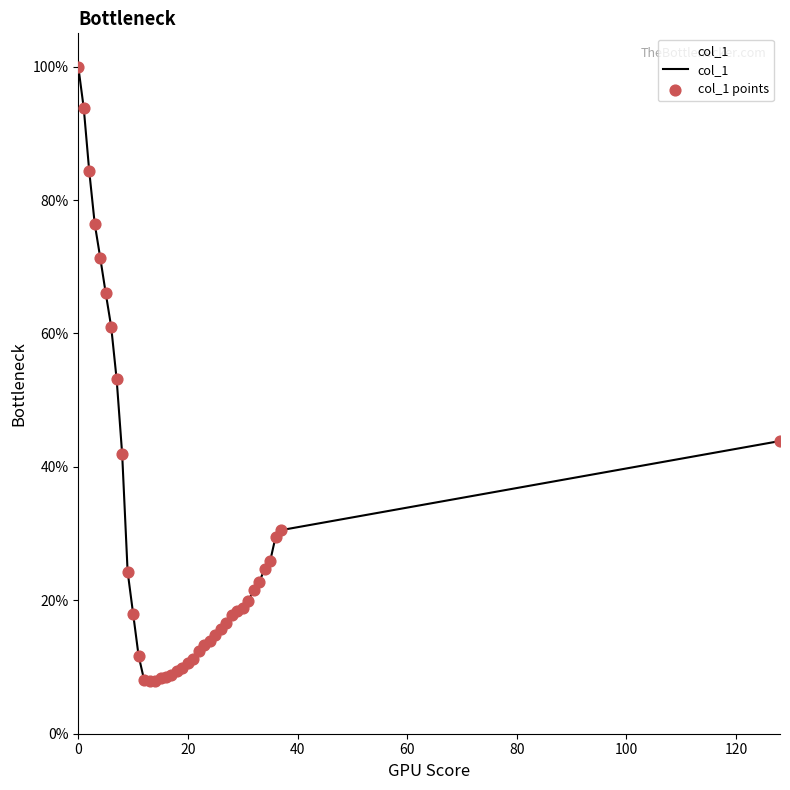

What is the difference between the maximum and minimum values?

92.1